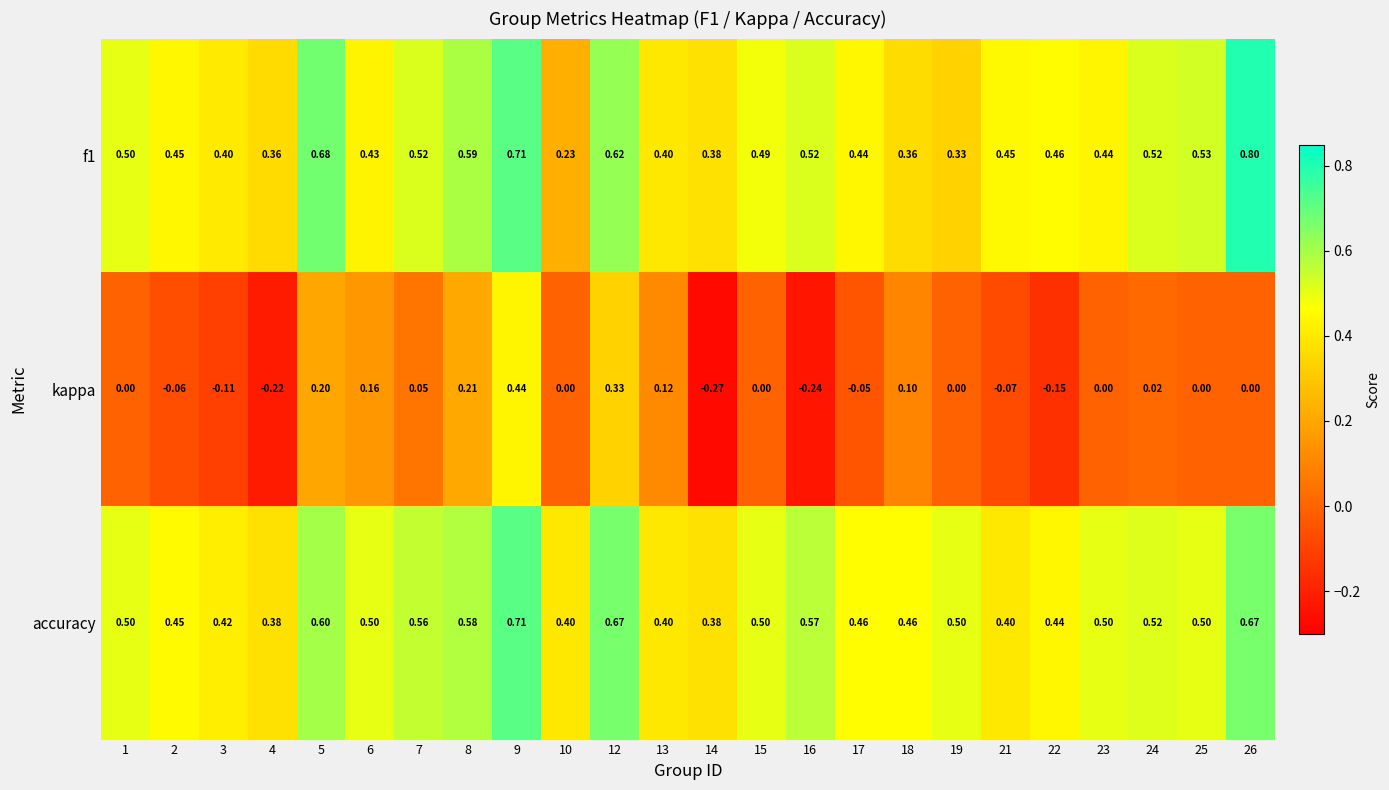

Is the value of kappa at 19 greater than the value of f1 at 25?

No